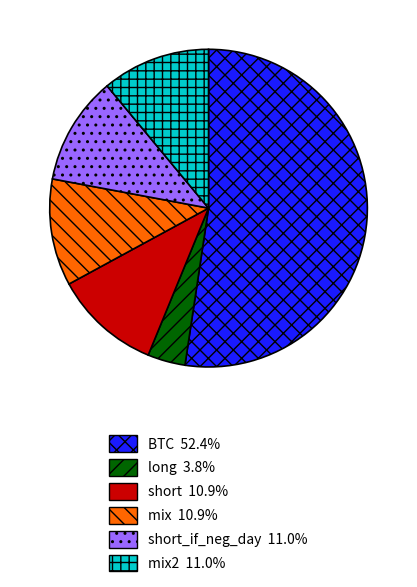

Does any single category account for the majority?

Yes